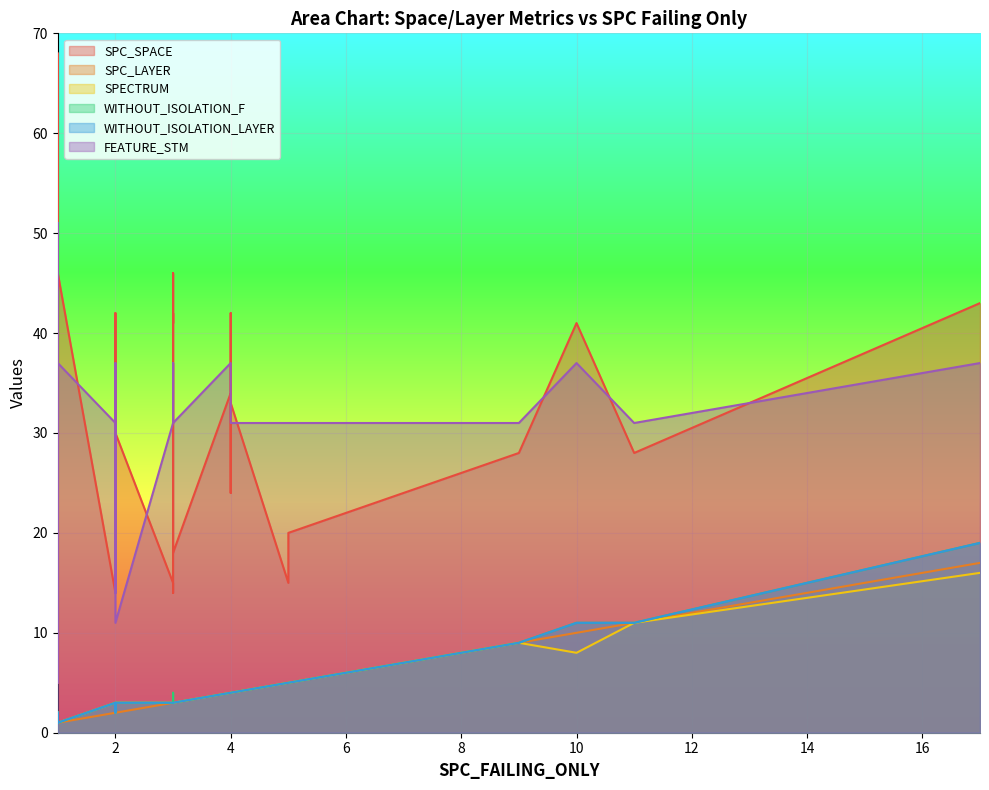

Reading left to right, list all the values displayed in this chart.

SPC_SPACE: 0=14	1=45	2=26	3=42	4=30	5=41	6=21	7=35	8=37	9=68	10=42	11=43	12=42	13=33	14=28	15=39	16=18	17=15	18=34	19=24	20=43	21=15	22=33	23=31	24=28	25=14	26=5	27=34	28=20	29=28	30=33	31=36	32=9	33=9	34=46	35=46	36=41	37=42	38=41	39=28
SPC_LAYER: 0=2	1=1	2=1	3=4	4=2	5=10	6=2	7=4	8=2	9=1	10=3	11=17	12=3	13=4	14=9	15=1	16=3	17=5	18=4	19=4	20=1	21=3	22=1	23=1	24=2	25=3	26=1	27=1	28=5	29=1	30=3	31=3	32=1	33=1	34=3	35=1	36=3	37=2	38=3	39=11
SPECTRUM: 0=3	1=2	2=2	3=4	4=3	5=8	6=3	7=4	8=3	9=1	10=3	11=16	12=3	13=4	14=9	15=2	16=3	17=5	18=4	19=4	20=1	21=3	22=1	23=2	24=2	25=3	26=2	27=2	28=5	29=1	30=3	31=3	32=1	33=1	34=3	35=1	36=3	37=2	38=3	39=11
WITHOUT_ISOLATION_F: 0=3	1=2	2=2	3=4	4=3	5=11	6=3	7=4	8=3	9=1	10=3	11=19	12=3	13=4	14=9	15=2	16=3	17=5	18=4	19=4	20=1	21=3	22=1	23=2	24=2	25=3	26=2	27=2	28=5	29=1	30=4	31=3	32=1	33=1	34=3	35=1	36=3	37=2	38=3	39=11
WITHOUT_ISOLATION_LAYER: 0=3	1=2	2=2	3=4	4=3	5=11	6=3	7=4	8=3	9=1	10=3	11=19	12=3	13=4	14=9	15=2	16=3	17=5	18=4	19=4	20=1	21=3	22=1	23=2	24=2	25=3	26=2	27=2	28=5	29=1	30=3	31=3	32=1	33=1	34=3	35=1	36=3	37=2	38=3	39=11
FEATURE_STM: 0=31	1=37	2=14	3=37	4=11	5=37	6=14	7=37	8=37	9=14	10=37	11=37	12=37	13=31	14=31	15=37	16=31	17=31	18=37	19=31	20=37	21=31	22=48	23=48	24=31	25=31	26=51	27=31	28=31	29=31	30=31	31=37	32=51	33=5	34=37	35=37	36=37	37=37	38=37	39=31